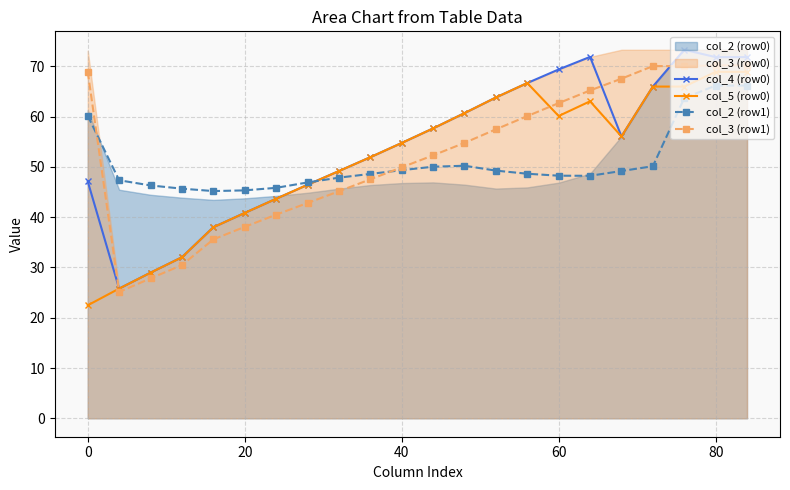

What is the minimum value for col_2 (row1)?

45.2